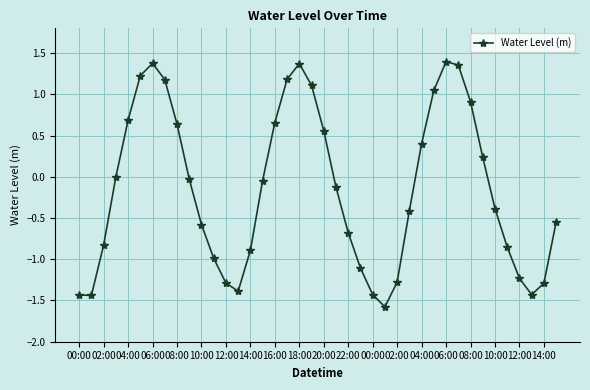

Does the chart display data point markers on the line(s)?

Yes